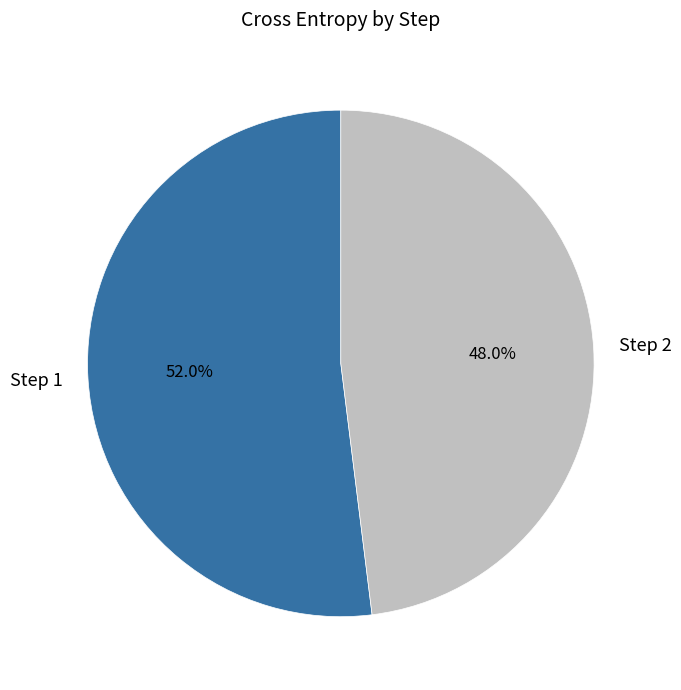

Is there a majority slice in this chart?

Yes